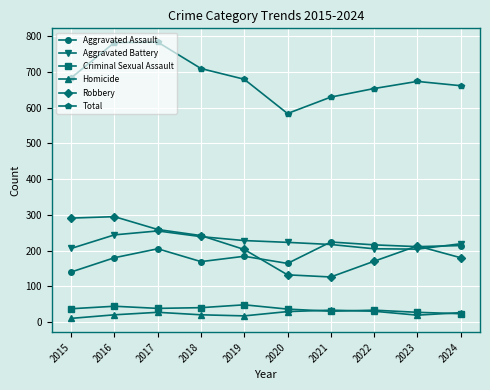

What are all the series names shown in the legend?

Aggravated Assault, Aggravated Battery, Criminal Sexual Assault, Homicide, Robbery, Total